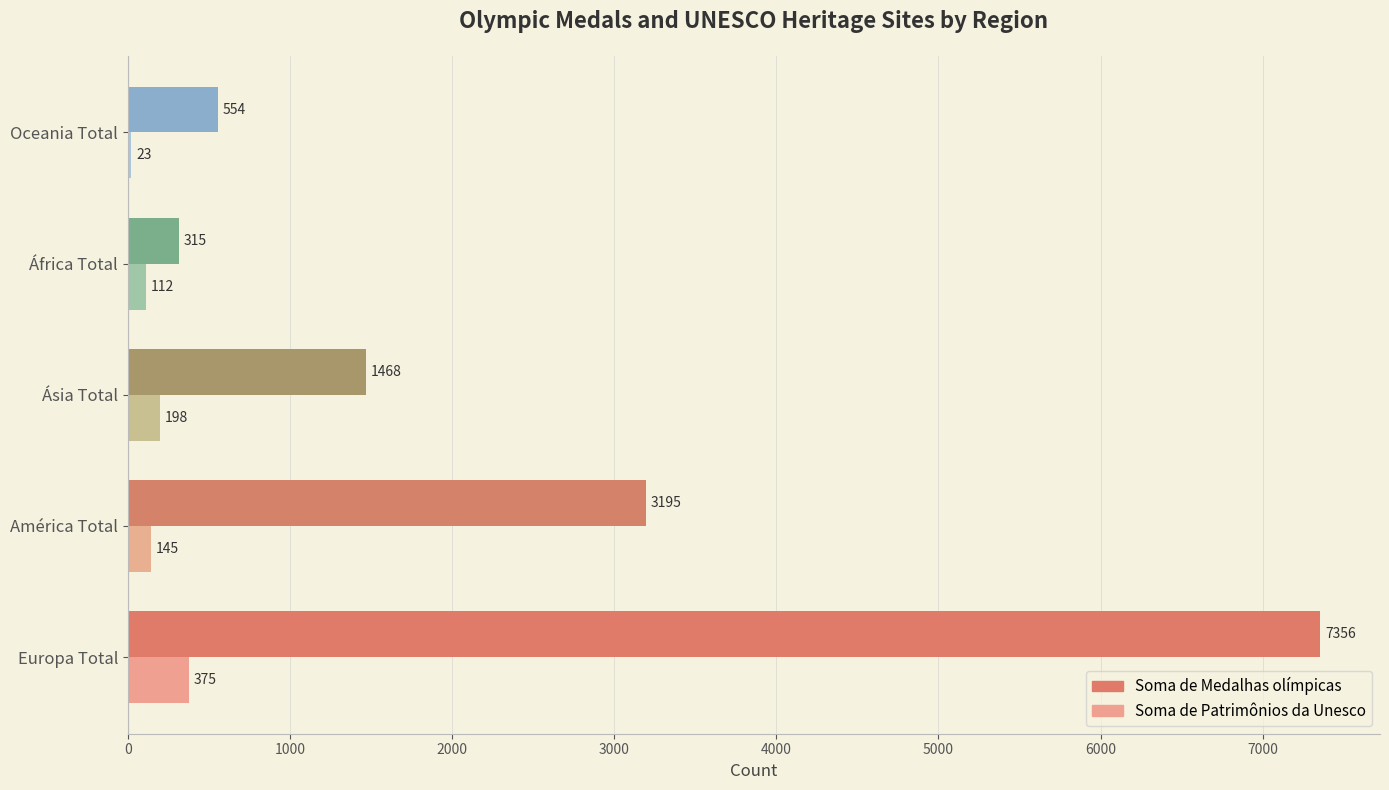

Count the number of categories in the chart.

5